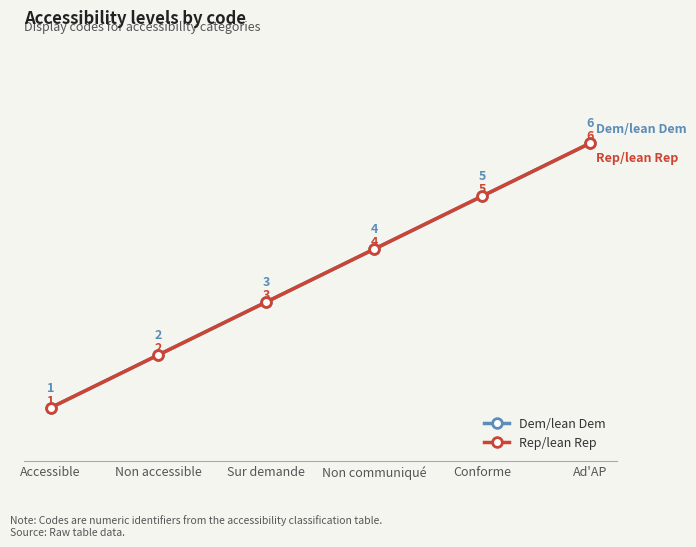

At which category is the sum across all series the highest?

Ad'AP